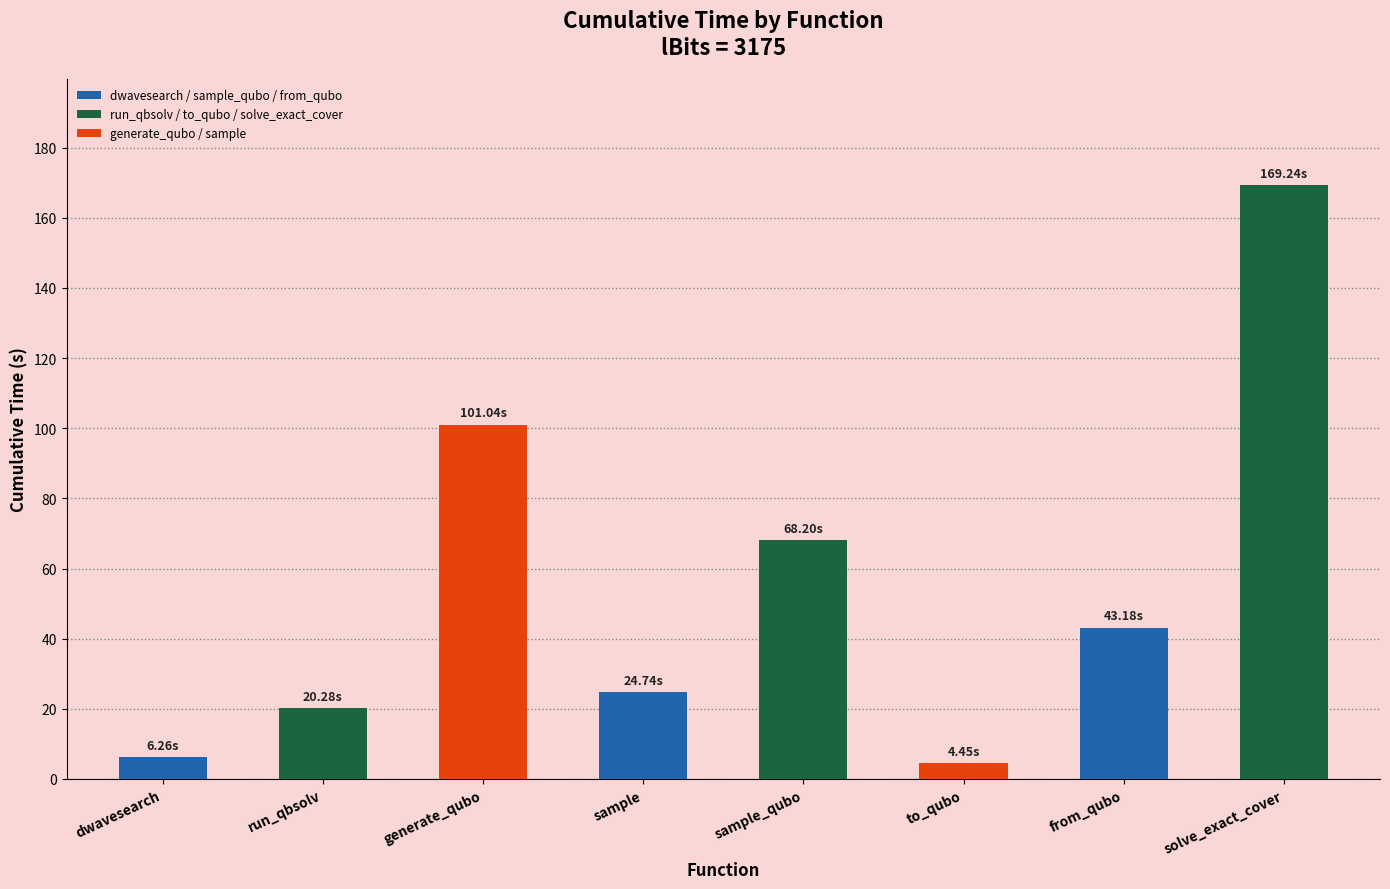

What value does the data have at to_qubo?

4.4